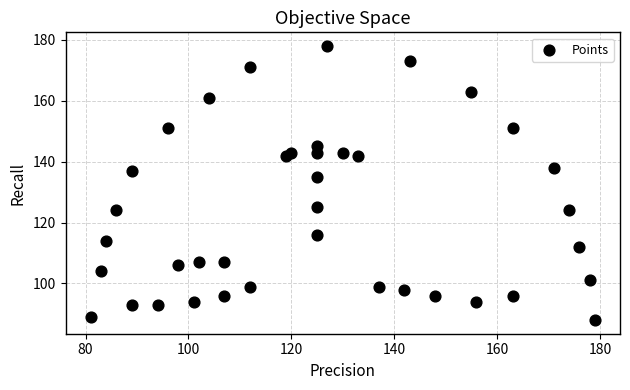

What Y value in the scatter plot is closest to 133?

135